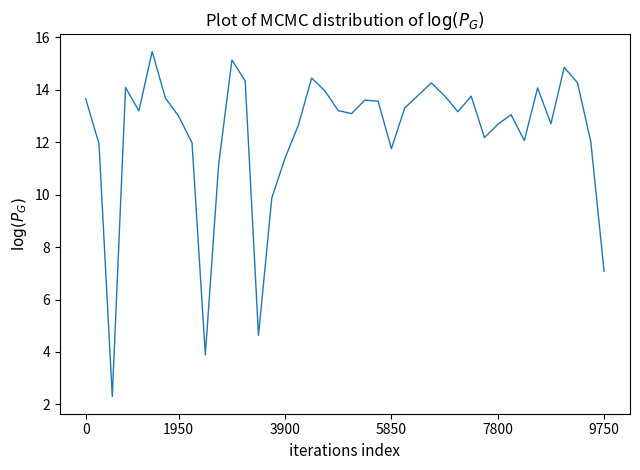

What is the minimum value shown in the chart?

2.3